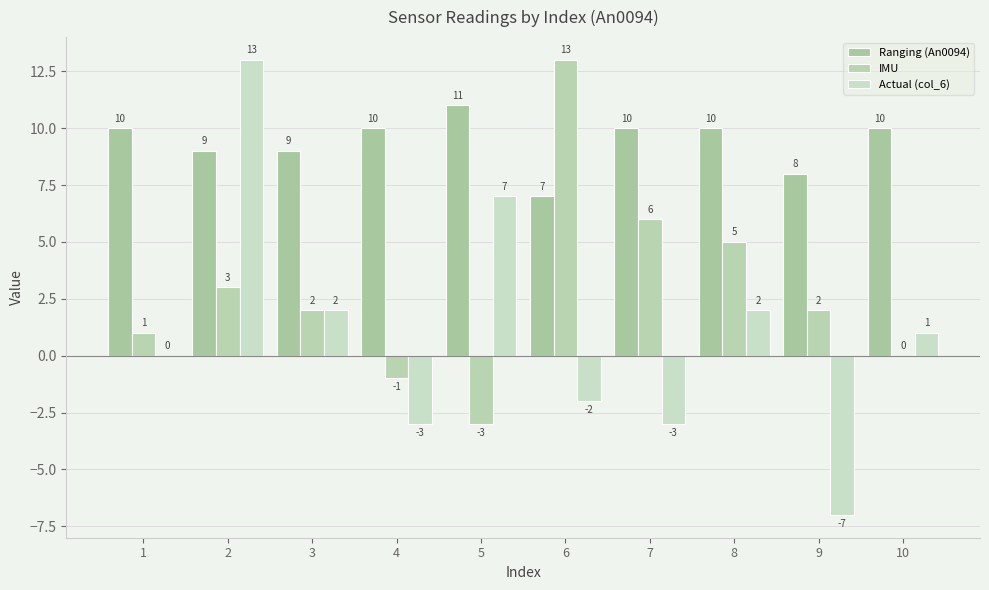

How many series are shown in this chart?

3